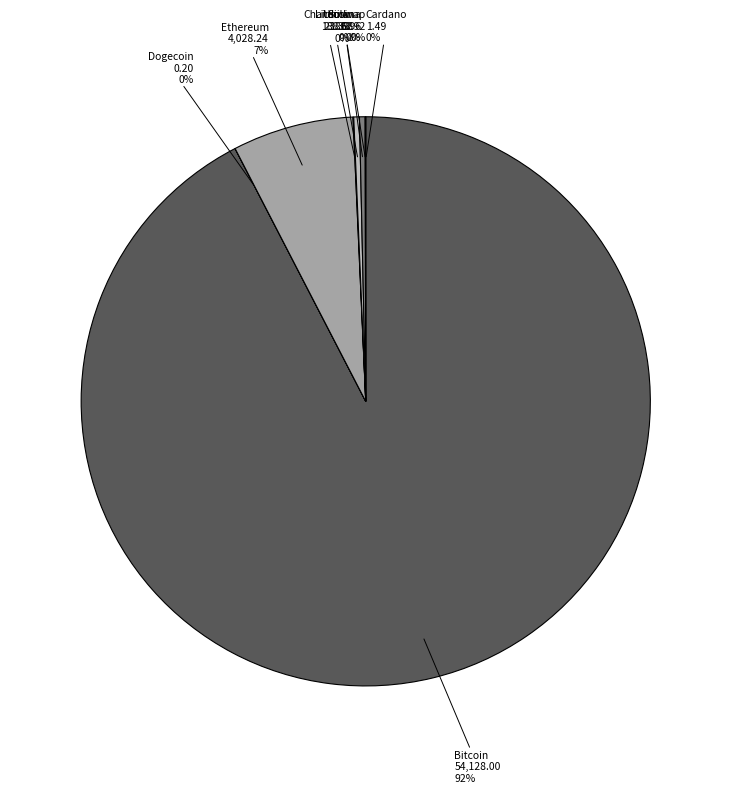

Which category has the biggest portion of the pie?

Bitcoin